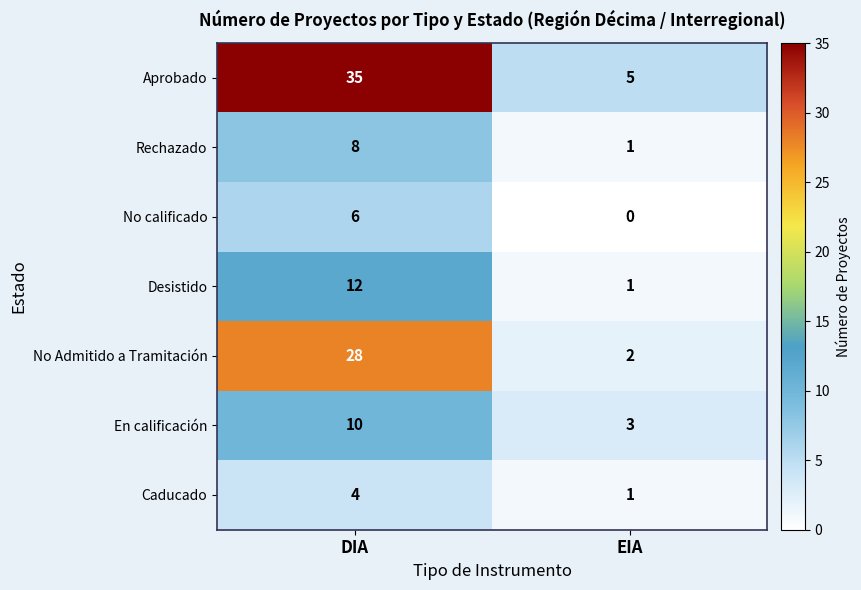

Which label corresponds to the largest value in the chart?

DIA